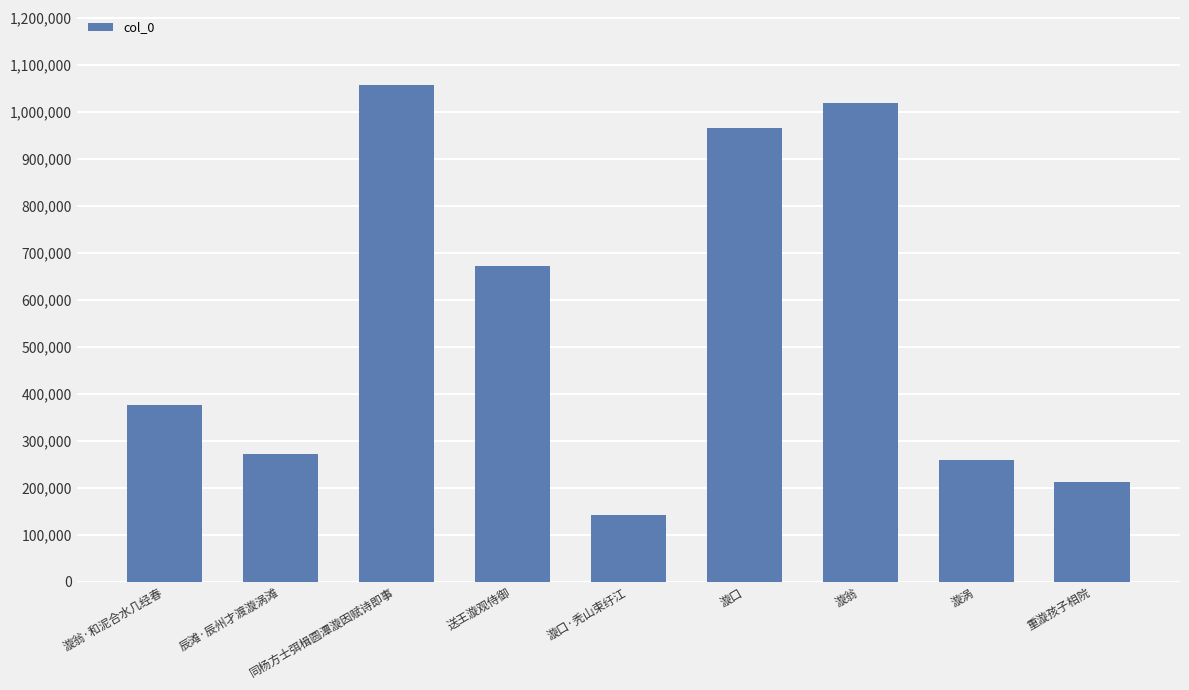

True or false: the data shows 376397 at 漩翁·和泥合水几经春.

True